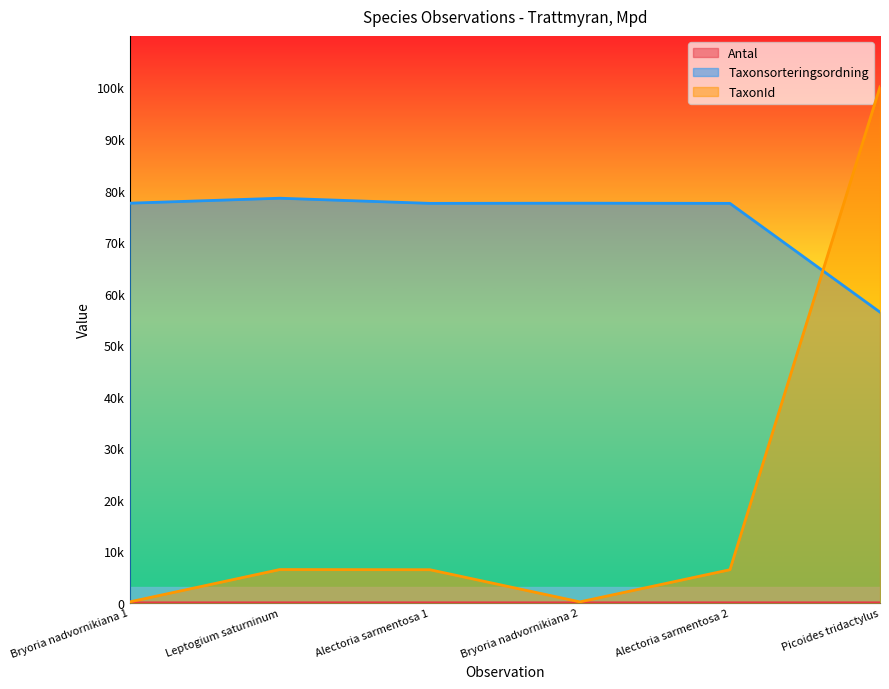

At which label does Taxonsorteringsordning reach its peak?

Leptogium saturninum